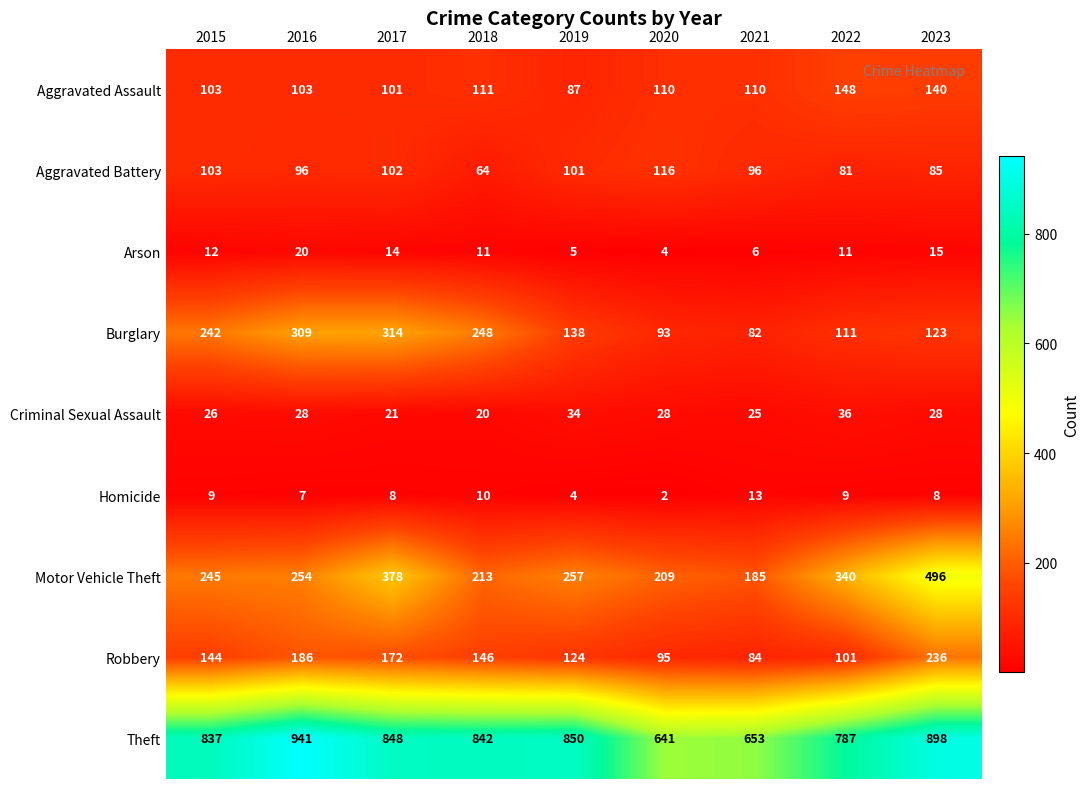

At which category does the chart reach its peak across all series?

2016